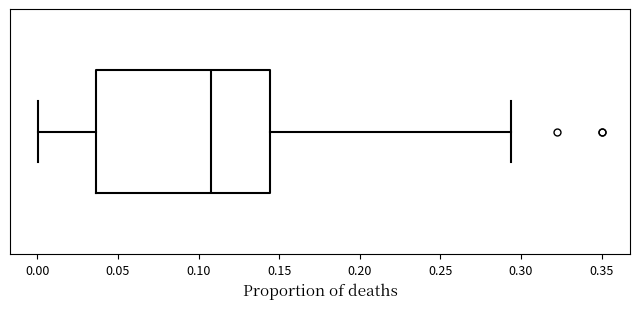

Read this box plot against the x-axis: the position of the median line, the range covered by the box, and the ends of both whiskers. The values are not printed on the chart, so give them approximately, as read against the axis.

median 0.110, box 0.035 to 0.145, whiskers 0.000 to 0.295